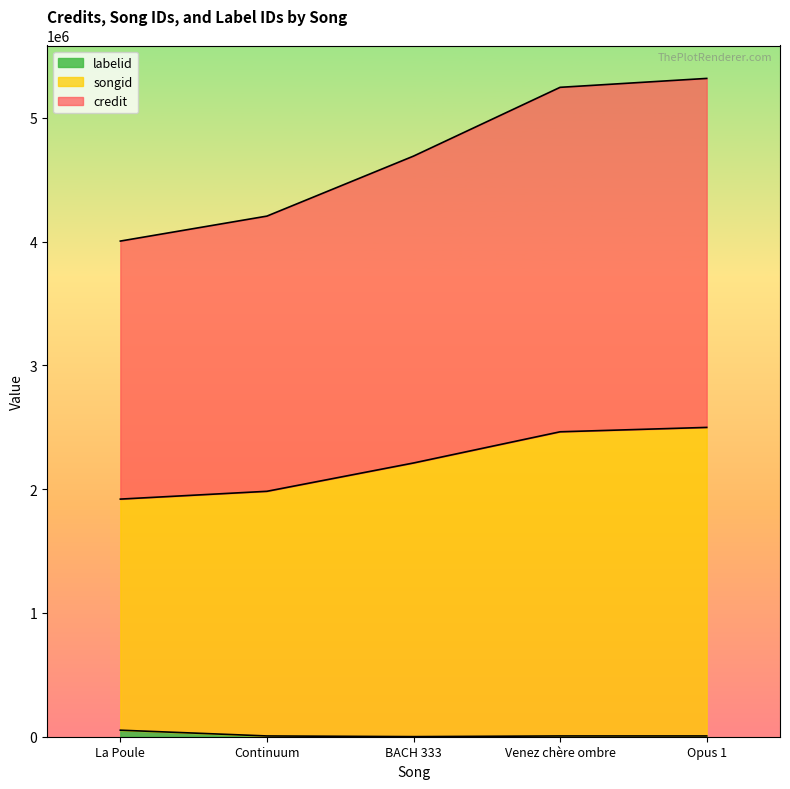

Reading left to right, extract all data points from this chart.

credit: 4003741	4205429	4690116	5245652	5317628
songid: 1919474	1982444	2211195	2463169	2498592
labelid: 52744	6234	743	6234	6234